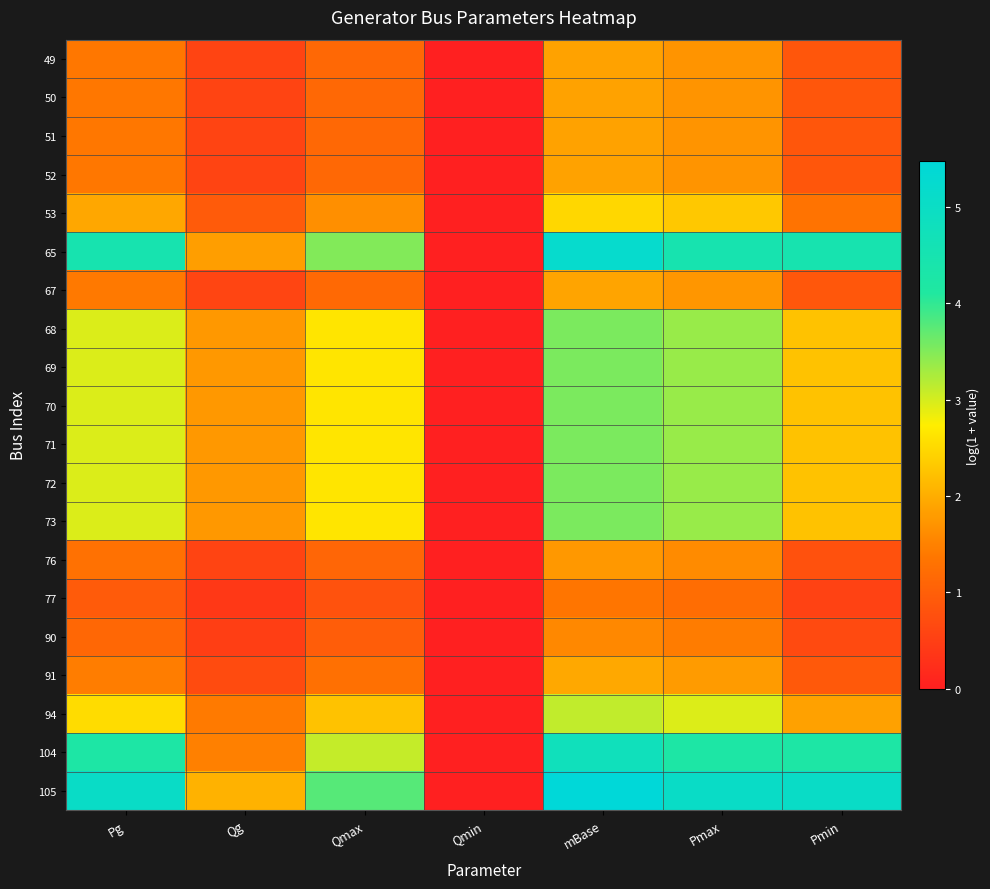

Reading left to right, list all the values displayed in this chart.

49: Pg=1.4	Qg=0.6	Qmax=1.1	Qmin=0.0	mBase=1.9	Pmax=1.7	Pmin=0.9
50: Pg=1.4	Qg=0.6	Qmax=1.1	Qmin=0.0	mBase=1.9	Pmax=1.7	Pmin=0.9
51: Pg=1.4	Qg=0.6	Qmax=1.1	Qmin=0.0	mBase=1.9	Pmax=1.7	Pmin=0.9
52: Pg=1.4	Qg=0.6	Qmax=1.1	Qmin=0.0	mBase=1.9	Pmax=1.7	Pmin=0.9
53: Pg=1.9	Qg=0.9	Qmax=1.7	Qmin=0.0	mBase=2.5	Pmax=2.3	Pmin=1.3
65: Pg=4.5	Qg=1.8	Qmax=3.5	Qmin=0.0	mBase=5.2	Pmax=4.5	Pmin=4.5
67: Pg=1.4	Qg=0.6	Qmax=1.2	Qmin=0.0	mBase=1.9	Pmax=1.7	Pmin=0.9
68: Pg=3.0	Qg=1.8	Qmax=2.6	Qmin=0.0	mBase=3.5	Pmax=3.4	Pmin=2.2
69: Pg=3.0	Qg=1.8	Qmax=2.6	Qmin=0.0	mBase=3.5	Pmax=3.4	Pmin=2.2
70: Pg=3.0	Qg=1.8	Qmax=2.6	Qmin=0.0	mBase=3.5	Pmax=3.4	Pmin=2.2
71: Pg=3.0	Qg=1.8	Qmax=2.6	Qmin=0.0	mBase=3.5	Pmax=3.4	Pmin=2.2
72: Pg=3.0	Qg=1.8	Qmax=2.6	Qmin=0.0	mBase=3.5	Pmax=3.4	Pmin=2.2
73: Pg=3.0	Qg=1.8	Qmax=2.6	Qmin=0.0	mBase=3.5	Pmax=3.4	Pmin=2.2
76: Pg=1.3	Qg=0.6	Qmax=1.1	Qmin=0.0	mBase=1.8	Pmax=1.6	Pmin=0.8
77: Pg=0.9	Qg=0.4	Qmax=0.8	Qmin=0.0	mBase=1.4	Pmax=1.2	Pmin=0.5
90: Pg=1.1	Qg=0.5	Qmax=1.0	Qmin=0.0	mBase=1.6	Pmax=1.4	Pmin=0.7
91: Pg=1.4	Qg=0.7	Qmax=1.3	Qmin=0.0	mBase=1.9	Pmax=1.8	Pmin=0.9
94: Pg=2.5	Qg=1.4	Qmax=2.2	Qmin=0.0	mBase=3.1	Pmax=2.9	Pmin=1.9
104: Pg=4.2	Qg=1.5	Qmax=3.1	Qmin=0.0	mBase=4.8	Pmax=4.2	Pmin=4.2
105: Pg=5.0	Qg=2.1	Qmax=3.8	Qmin=0.0	mBase=5.5	Pmax=5.0	Pmin=5.0